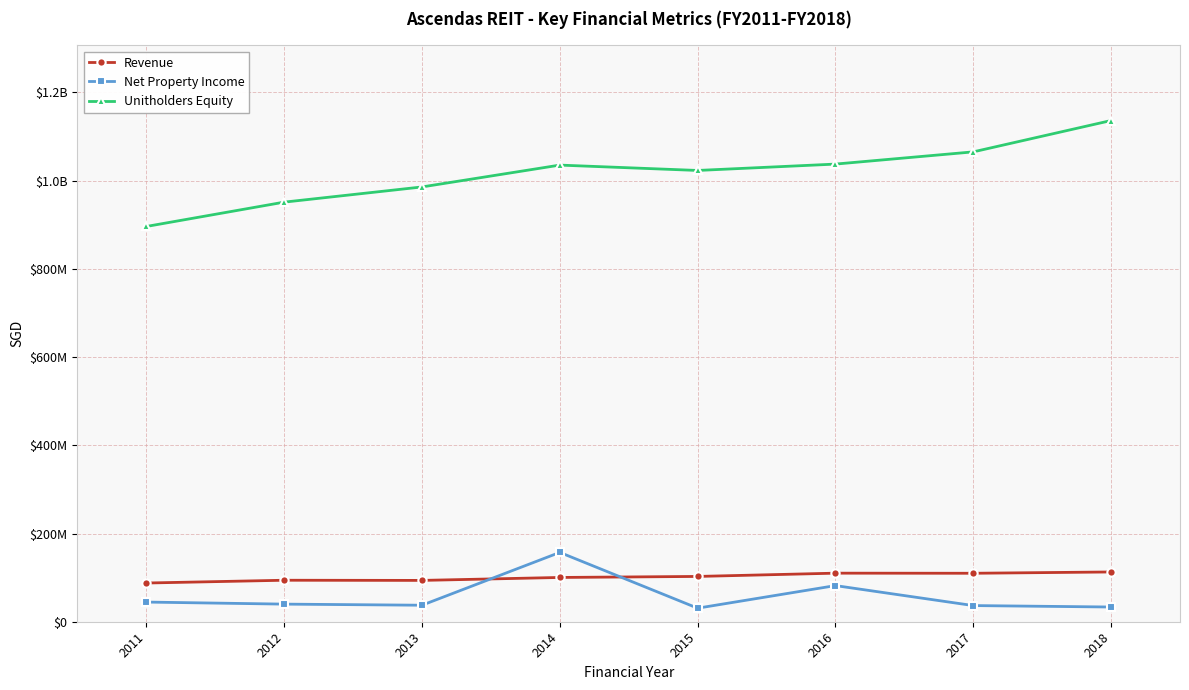

What are all the series names shown in the legend?

Revenue, Net Property Income, Unitholders Equity